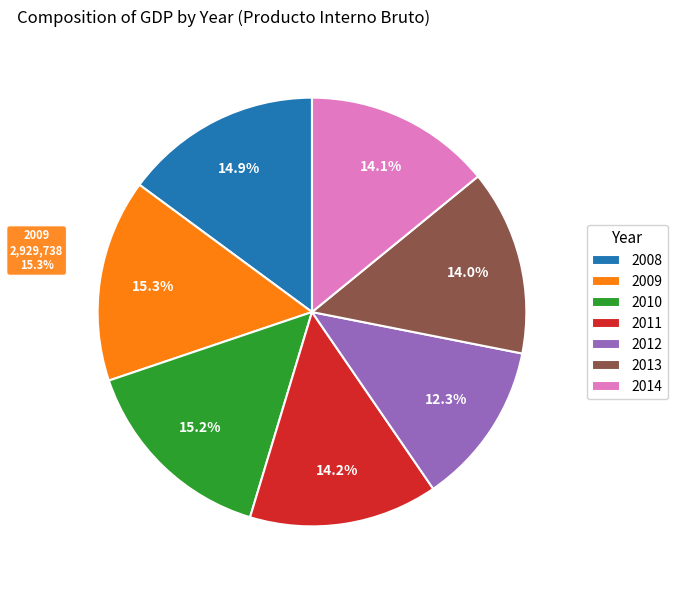

What is the smallest slice in the pie chart?

2012